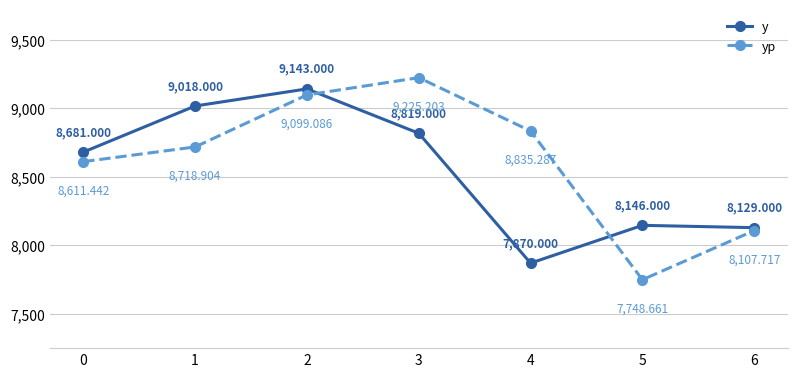

What is the value of the yp point at the 2nd from the left?

8718.9